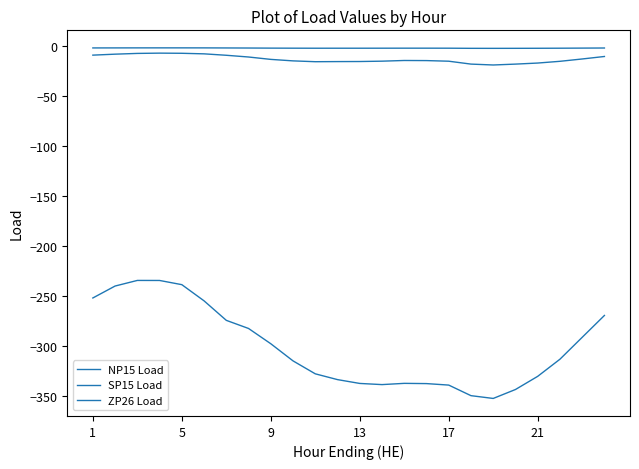

How many lines are shown in the chart?

3